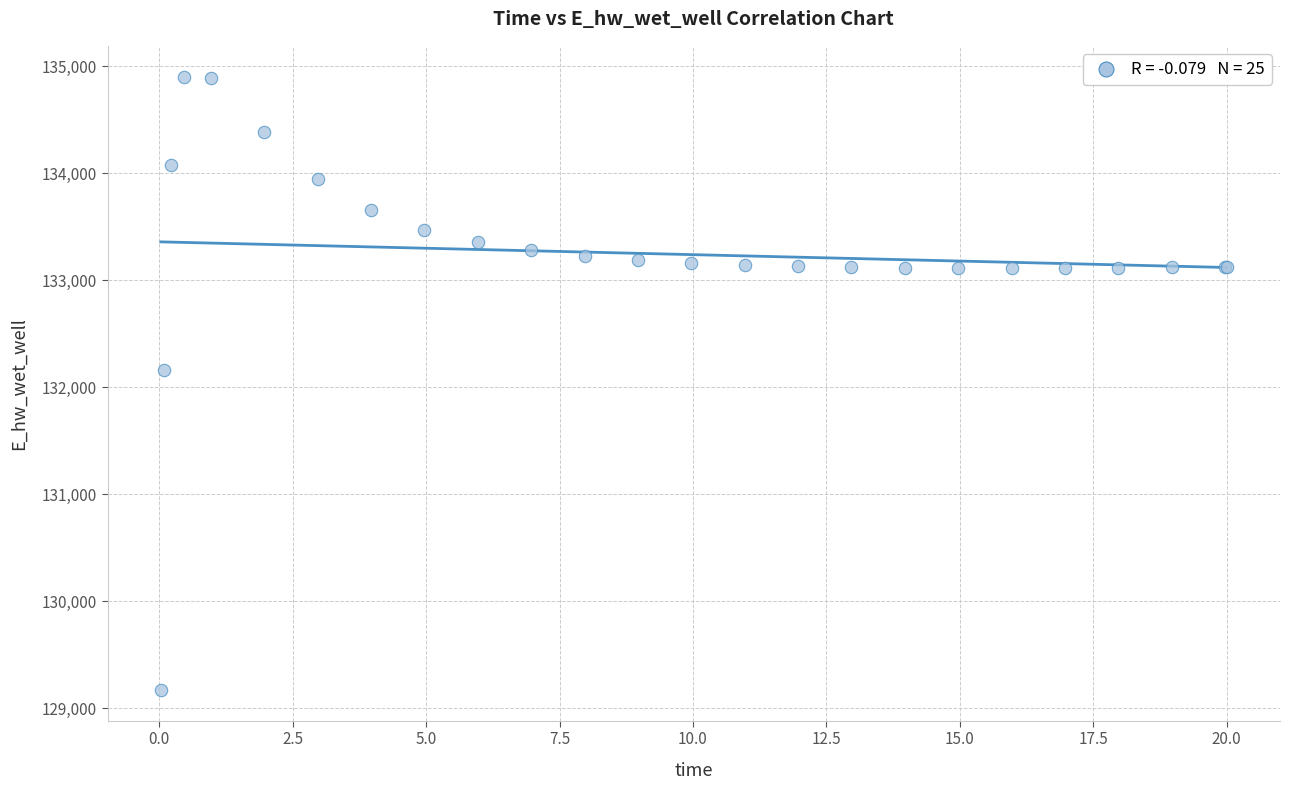

What Y value in the scatter plot is closest to 132036?

132162.2